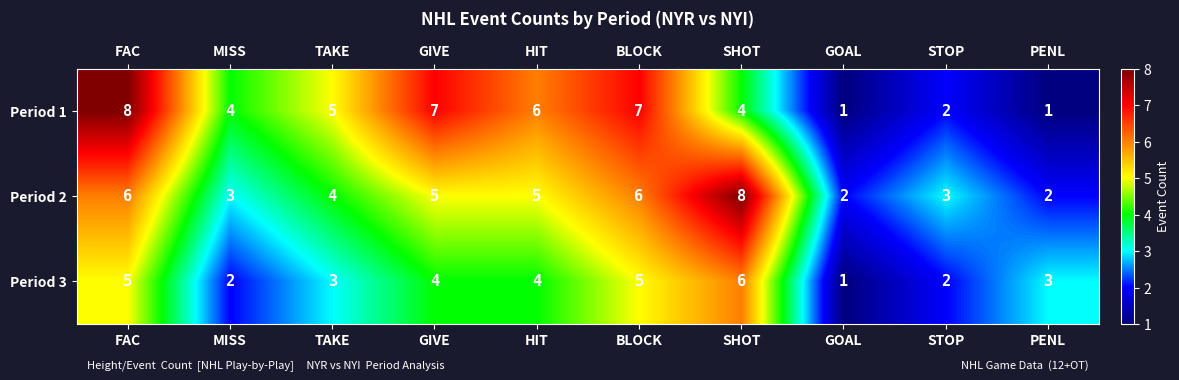

Reading left to right, list all the values displayed in this chart.

Period 1: FAC=8	MISS=4	TAKE=5	GIVE=7	HIT=6	BLOCK=7	SHOT=4	GOAL=1	STOP=2	PENL=1
Period 2: FAC=6	MISS=3	TAKE=4	GIVE=5	HIT=5	BLOCK=6	SHOT=8	GOAL=2	STOP=3	PENL=2
Period 3: FAC=5	MISS=2	TAKE=3	GIVE=4	HIT=4	BLOCK=5	SHOT=6	GOAL=1	STOP=2	PENL=3